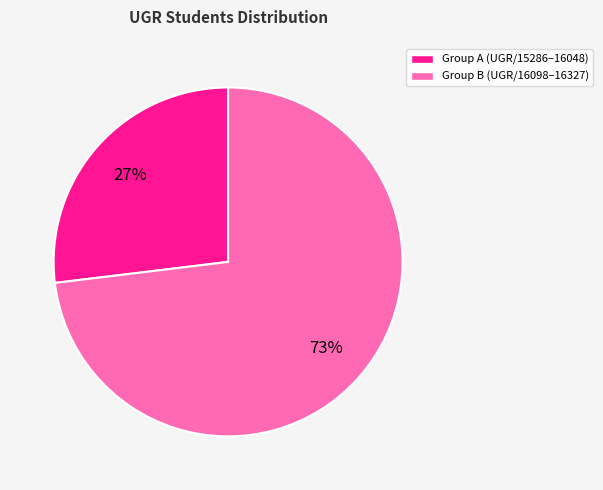

To the nearest percent, what is the average slice percentage?

50%